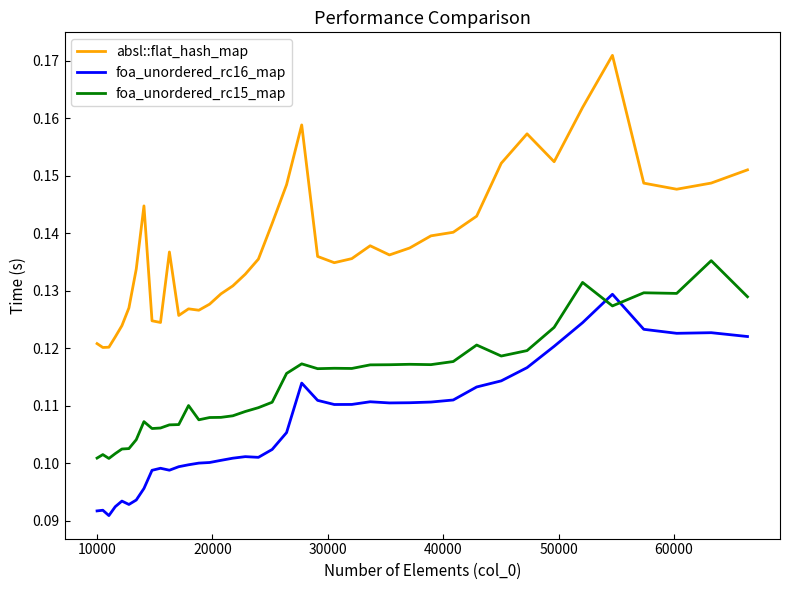

Count the number of data series in this chart.

3